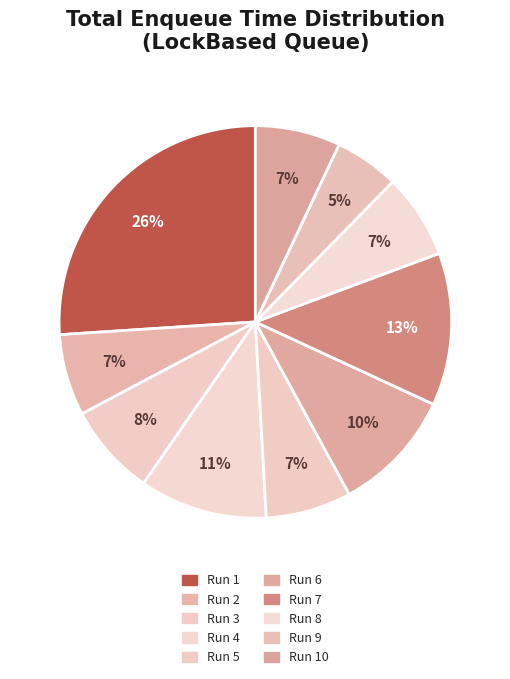

To the nearest percent, what is the average slice percentage?

10%